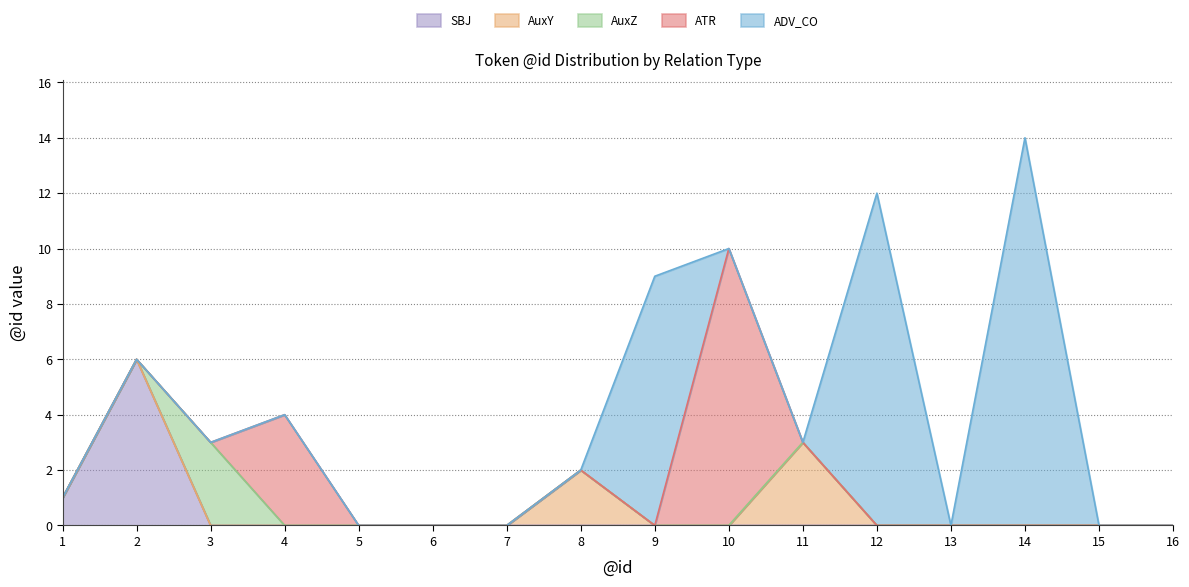

Which series has the widest spread of values?

ADV_CO